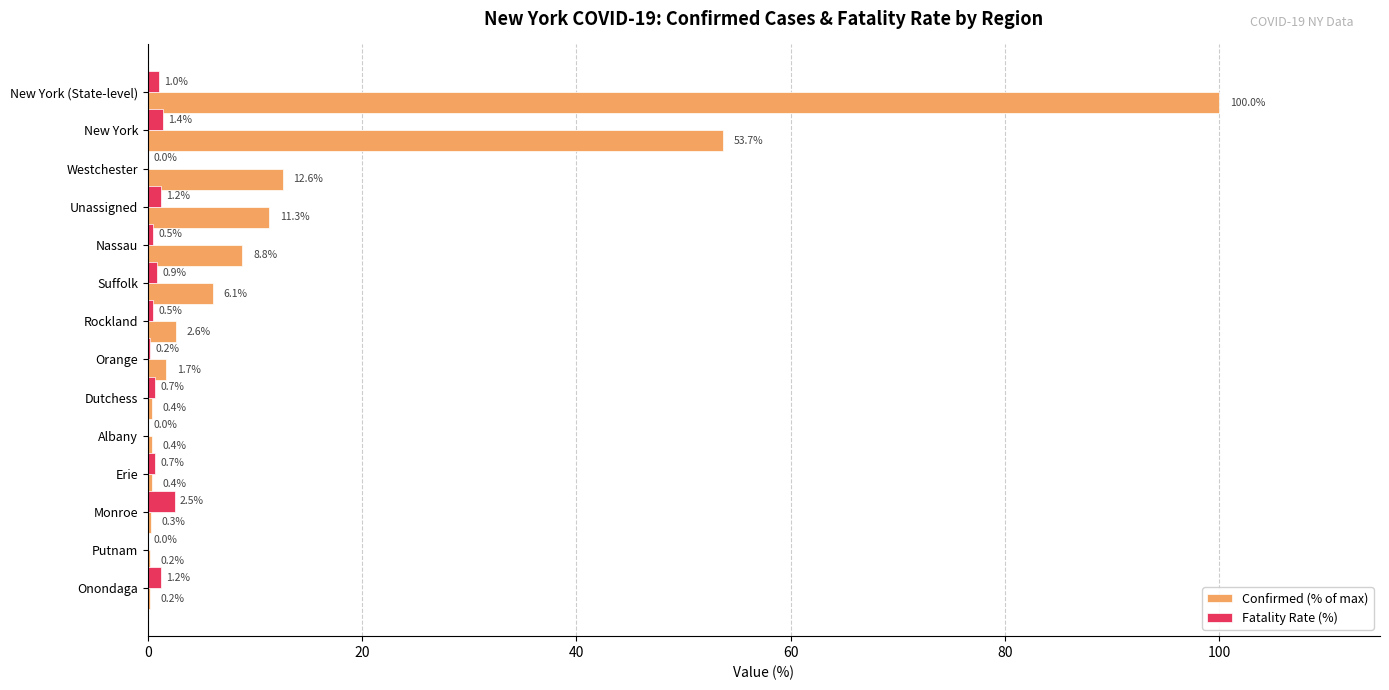

Which series has the widest spread of values?

Confirmed (% of max)